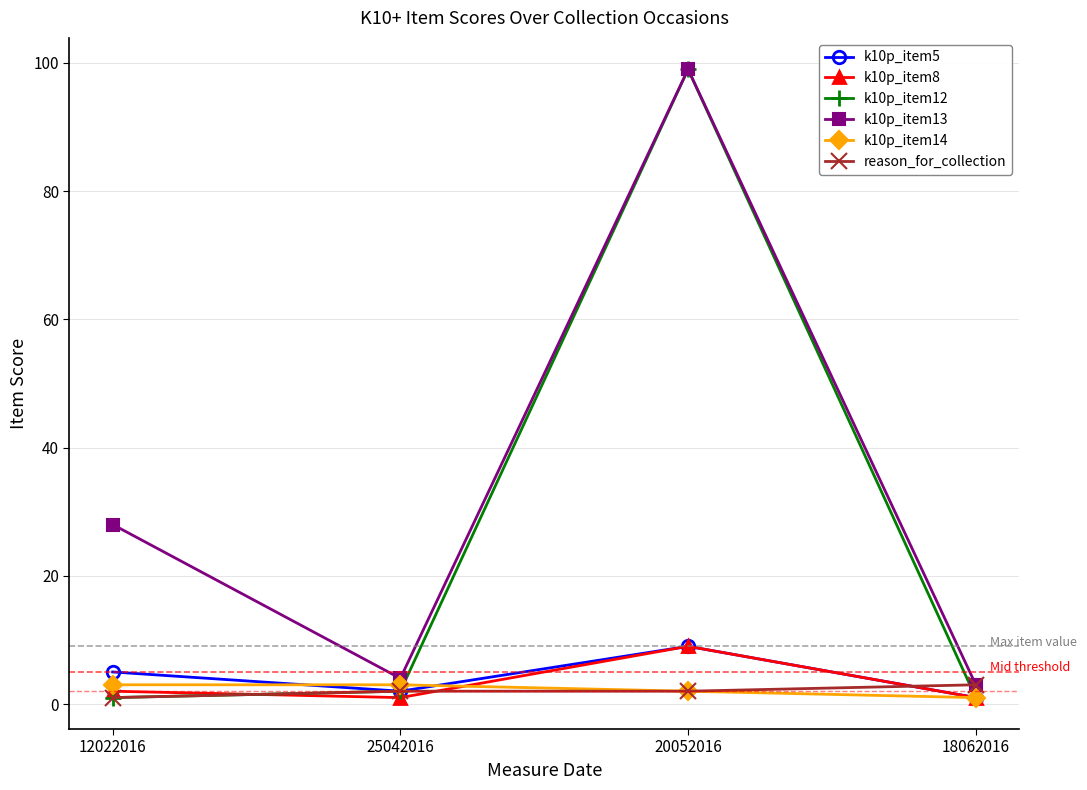

What is the maximum value shown in the chart?

99